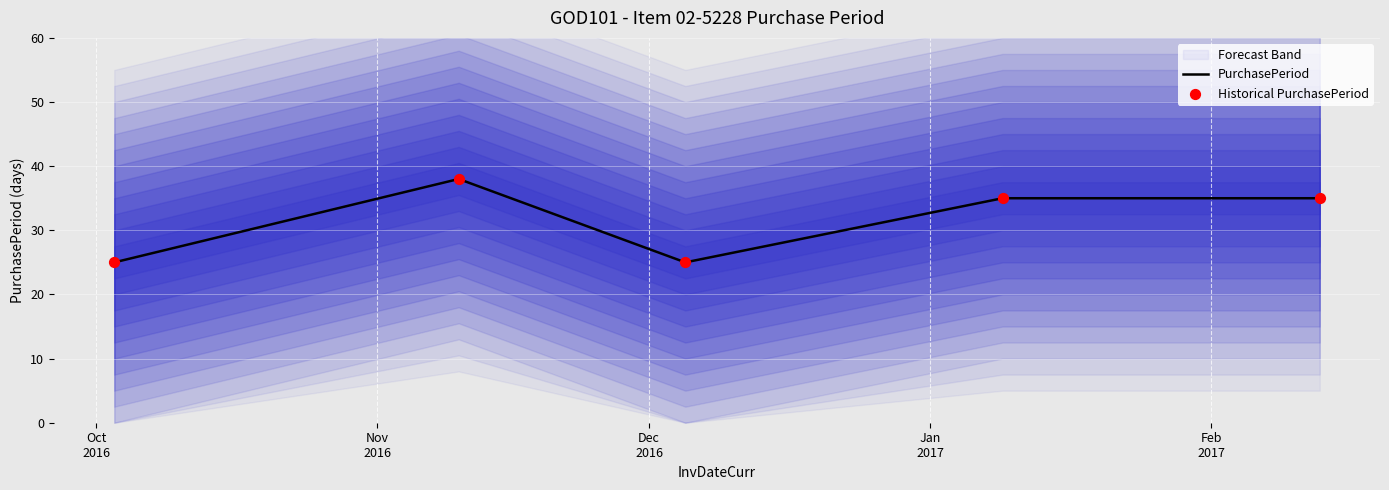

Which series contains the lowest Y value?

PurchasePeriod